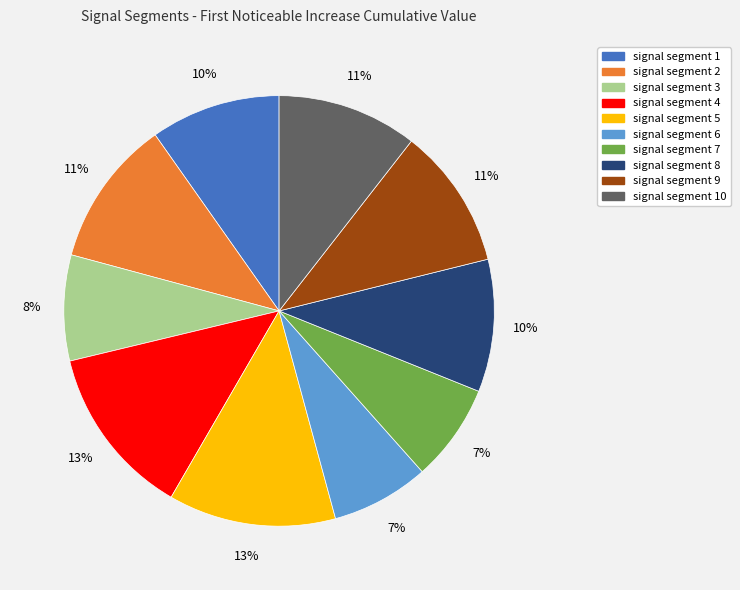

To the nearest percent, what is the average slice percentage?

10%